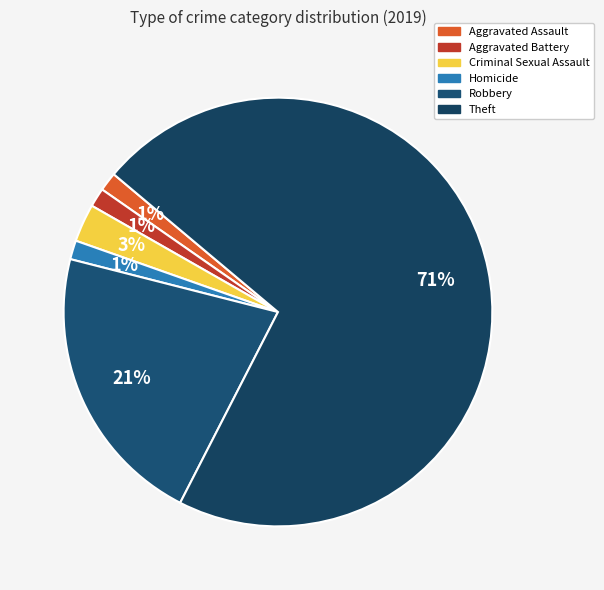

True or false: Robbery accounts for 36% of the total.

False